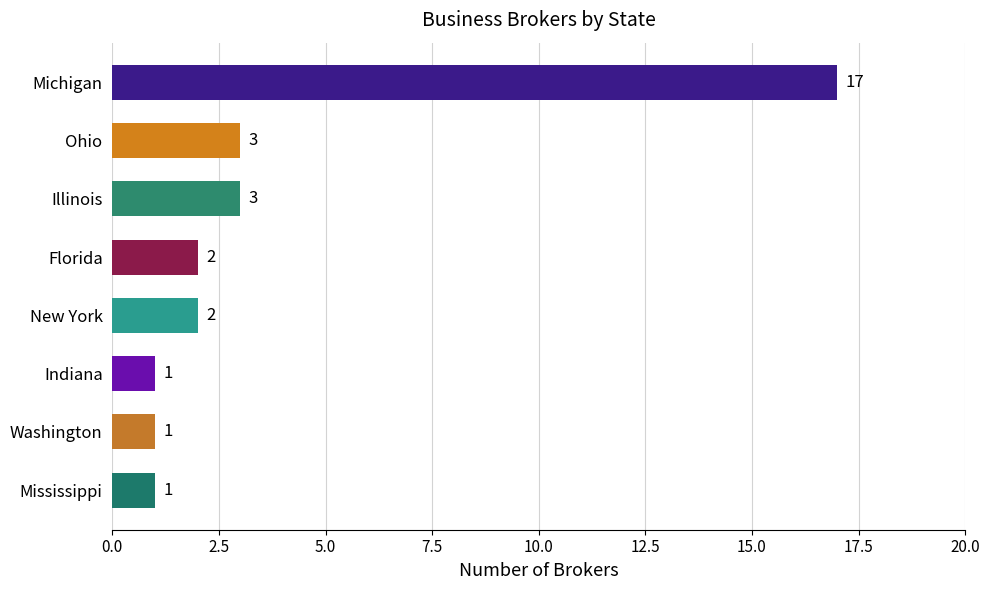

What position from the bottom is Washington?

2